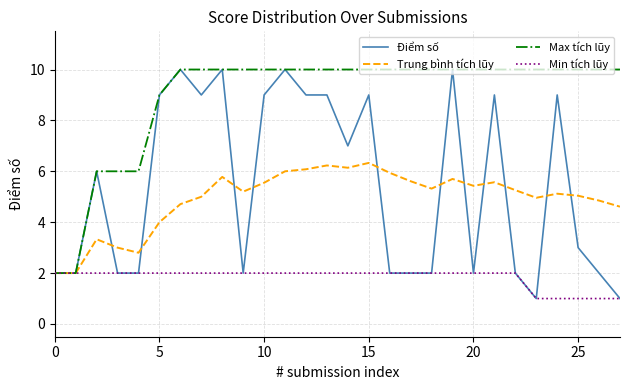

At how many categories does at least one series exceed 8?

23